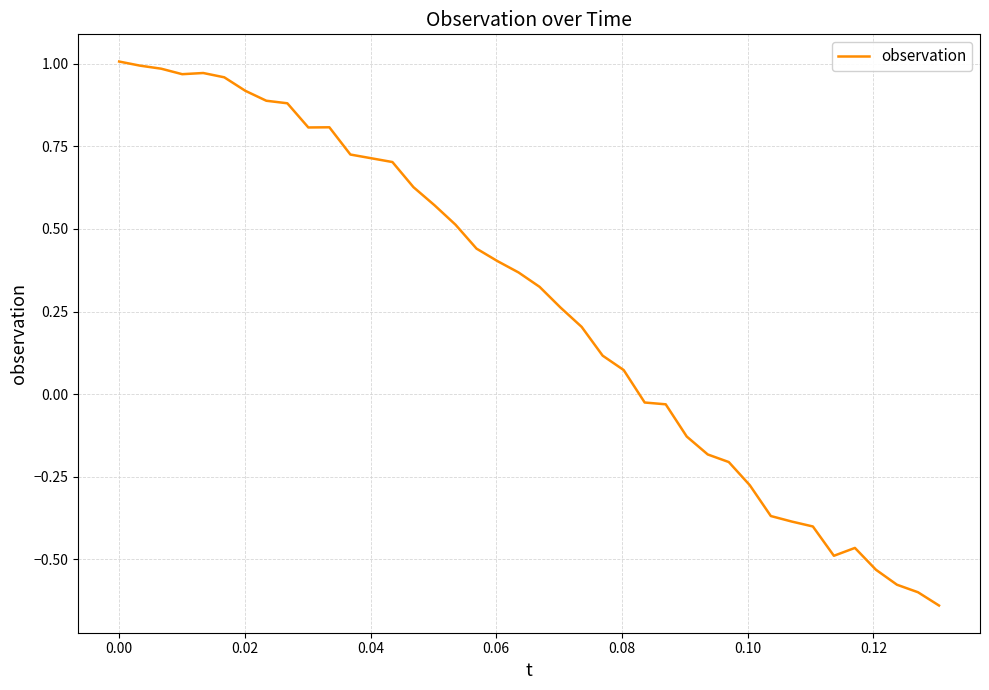

Does the chart have visible grid lines?

Yes